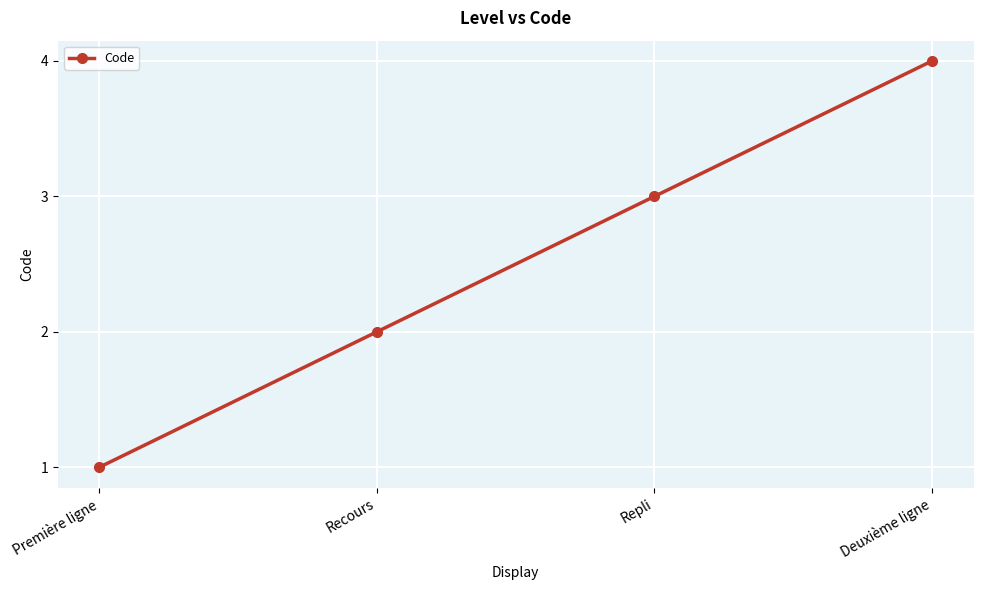

Rank the categories by value from lowest to highest.

Première ligne, Recours, Repli, Deuxième ligne